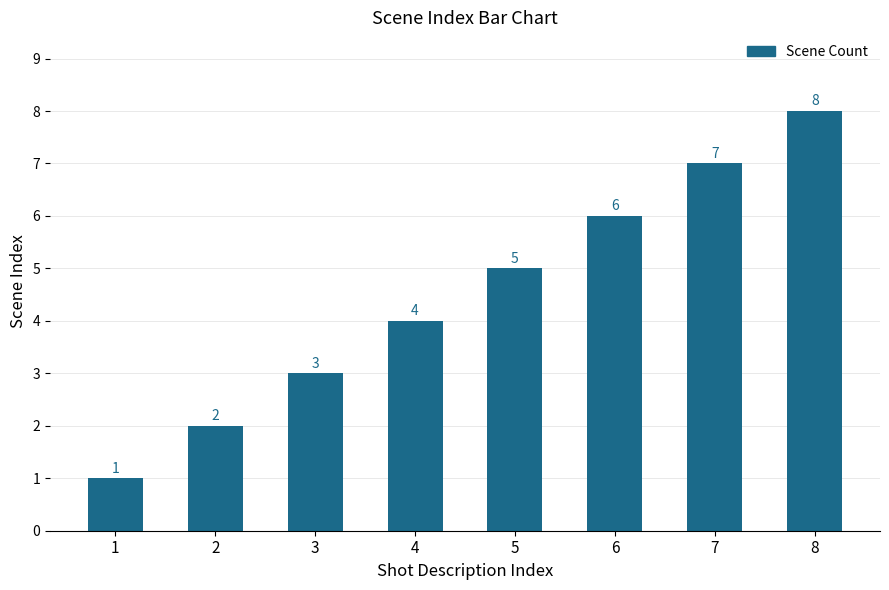

Count the number of data series in this chart.

1